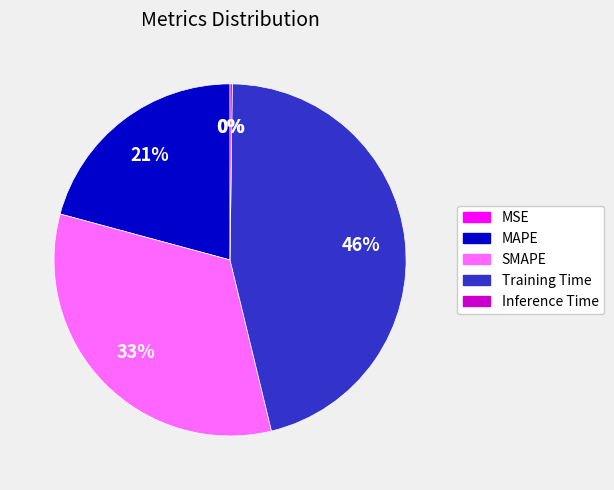

Is it true that SMAPE is 38% of the pie?

False